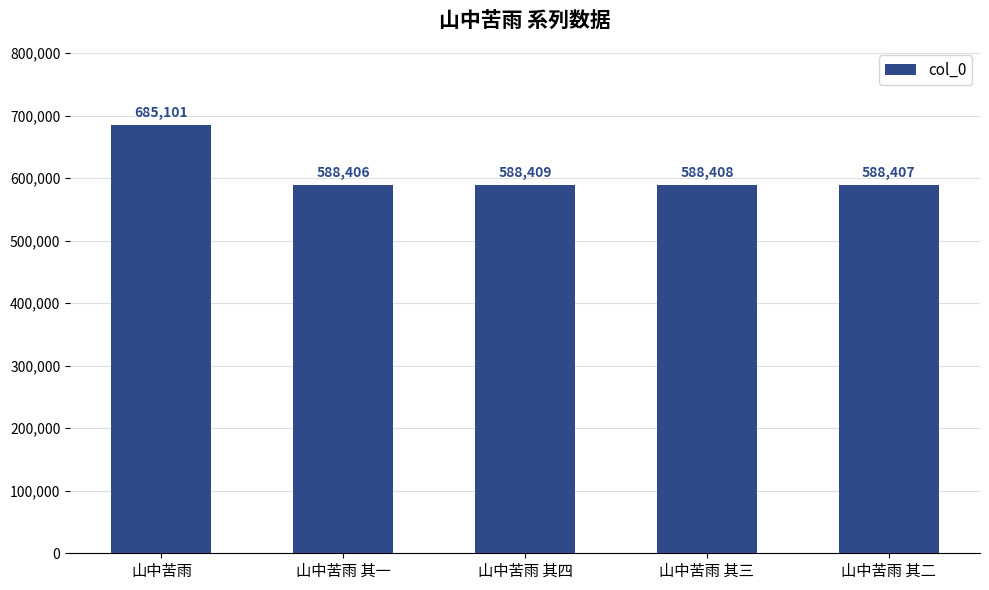

At which label is the value closest to 636753?

山中苦雨 其四